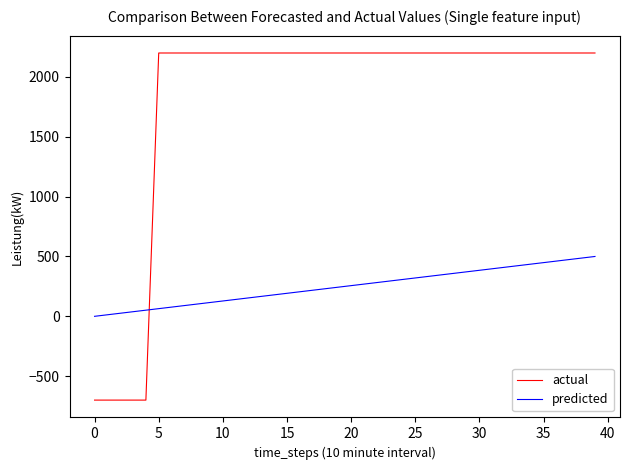

Which series has the largest total across all categories?

actual